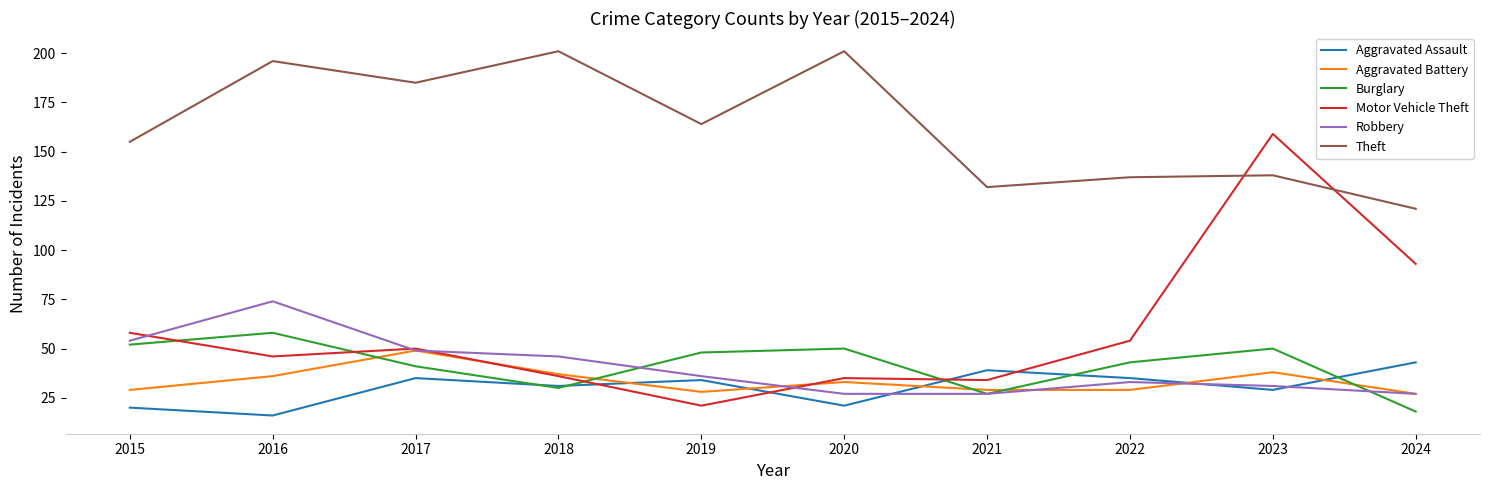

Is the value of Burglary at 2022 greater than the value of Motor Vehicle Theft at 2015?

No